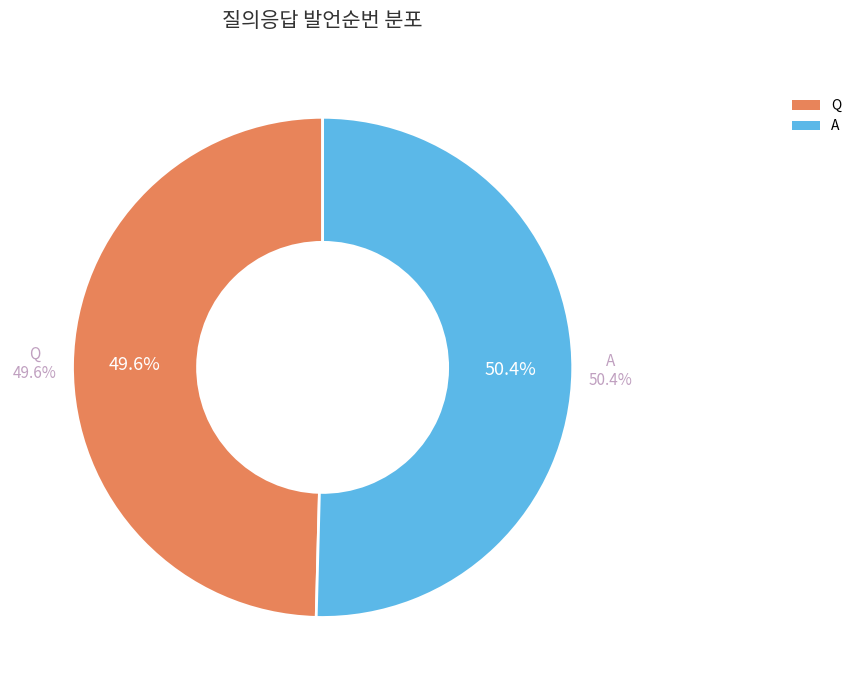

The A slice represents 50% of the pie. True or false?

True